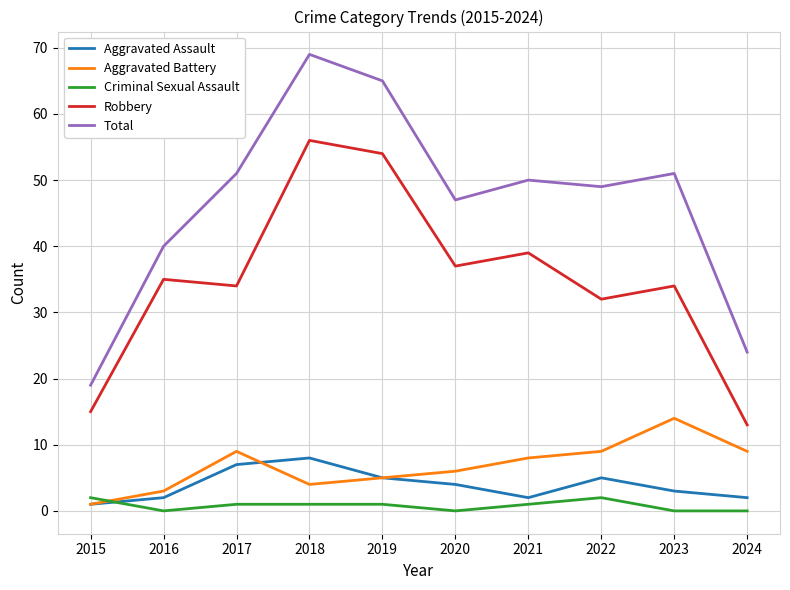

How many lines are shown in the chart?

5